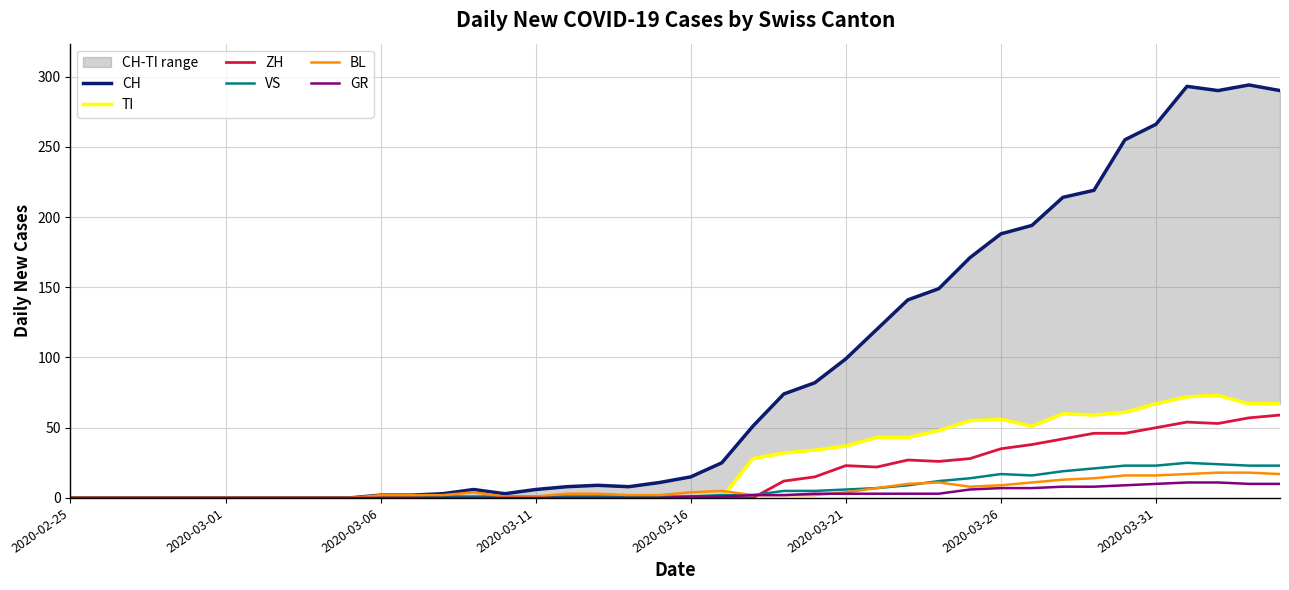

True or false: VS has more than 2 interior local peaks.

False